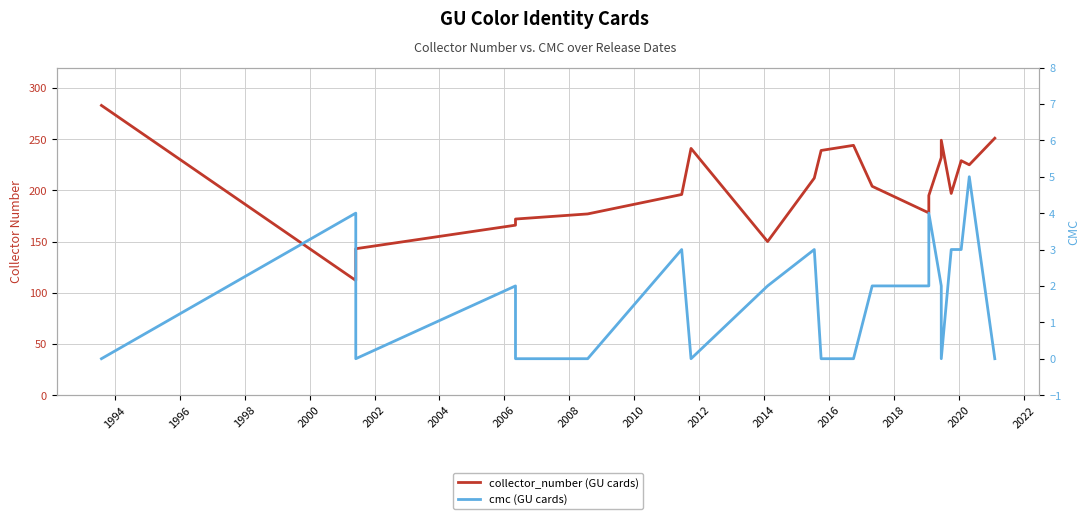

Reading left to right, transcribe all the data shown in this chart.

collector_number (GU cards): 283	112	143	166	172	177	196	241	150	212	239	244	204	178	183	195	232	249	197	229	225	251
cmc (GU cards): 0	4	0	2	0	0	3	0	2	3	0	0	2	2	2	4	2	0	3	3	5	0